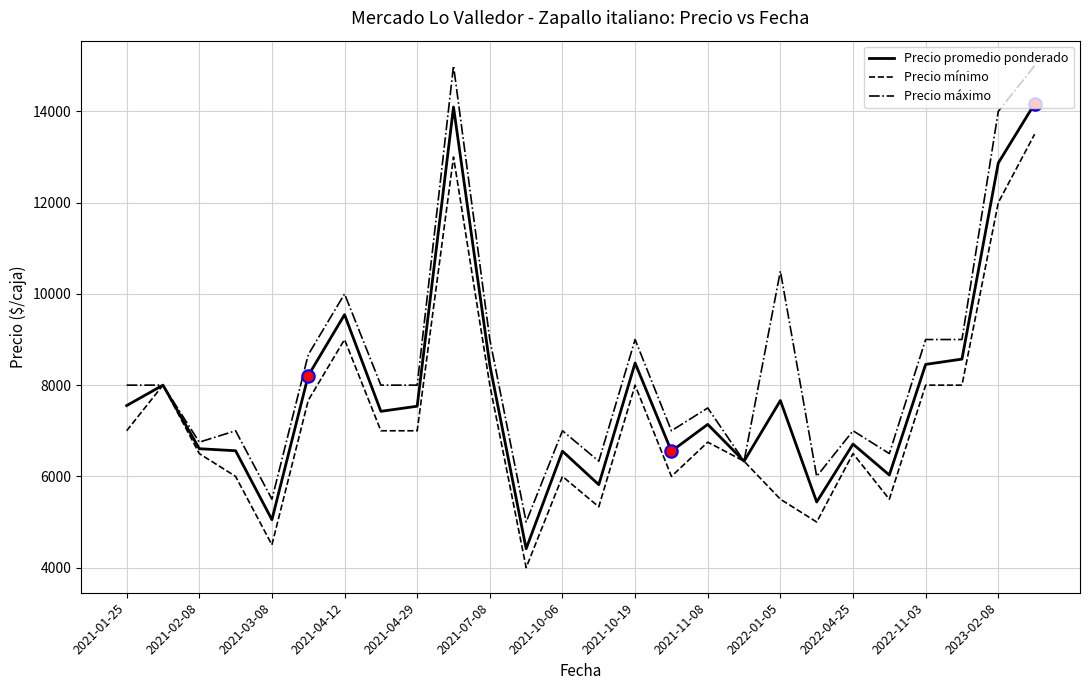

Which series has the largest range (max minus min)?

Precio máximo